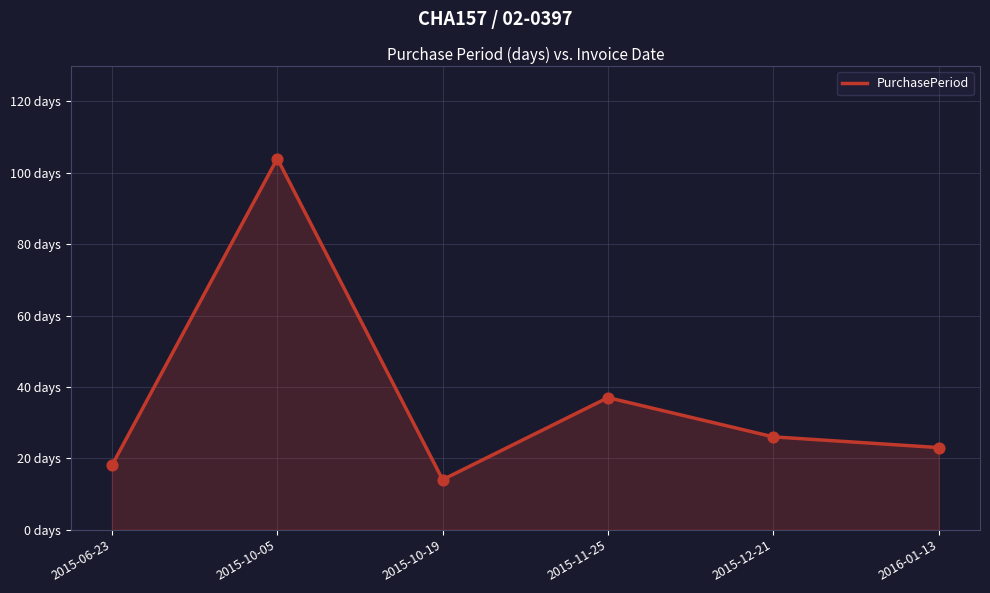

Between 2015-10-05 and 2015-11-25, which is larger?

2015-10-05